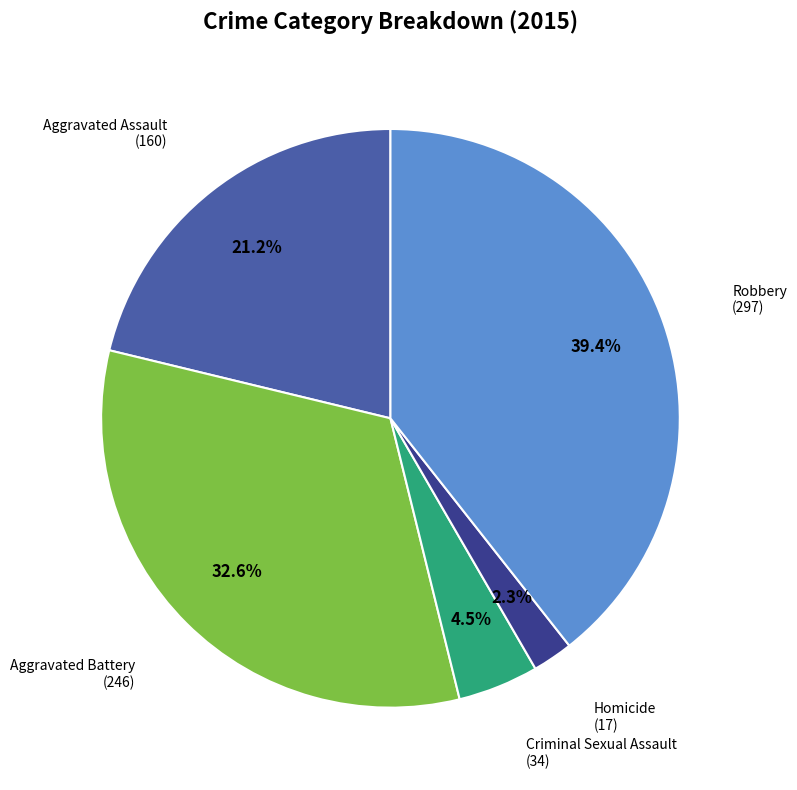

To the nearest percent, what is the difference between the largest and smallest slice percentages?

37%